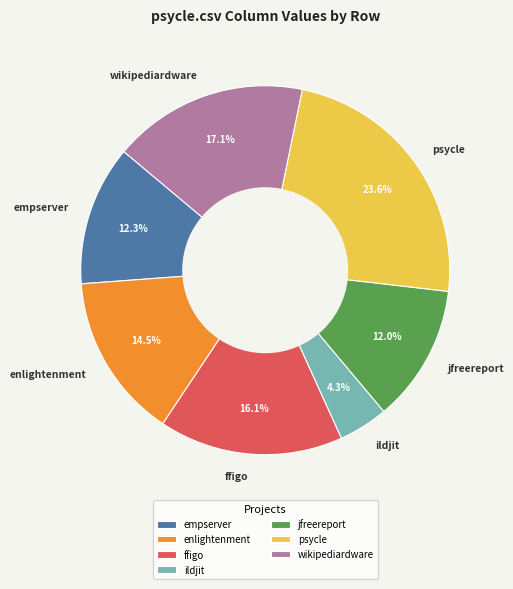

What is the largest slice in the pie chart?

psycle